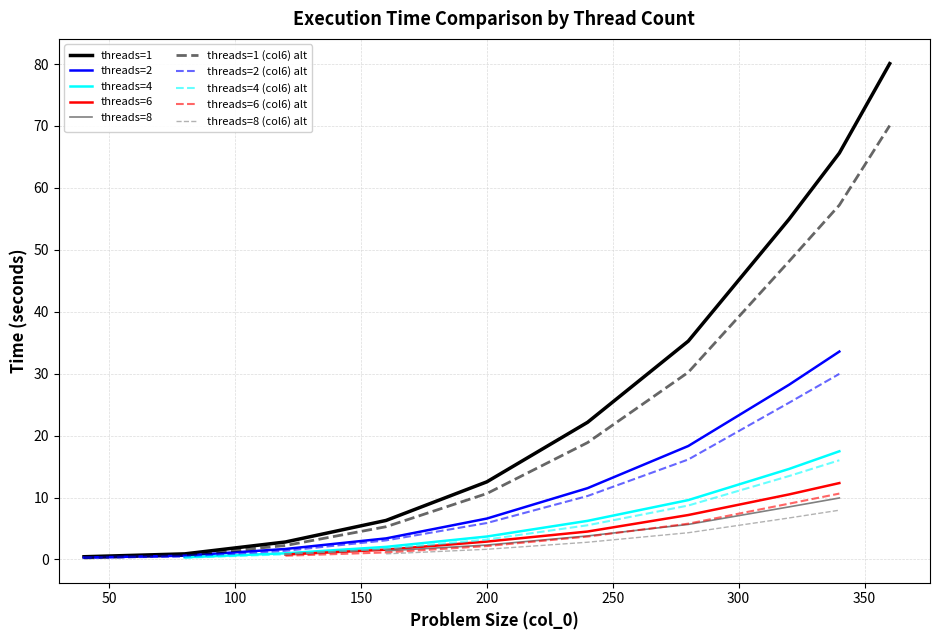

Is this an area chart (filled region under the line)?

No